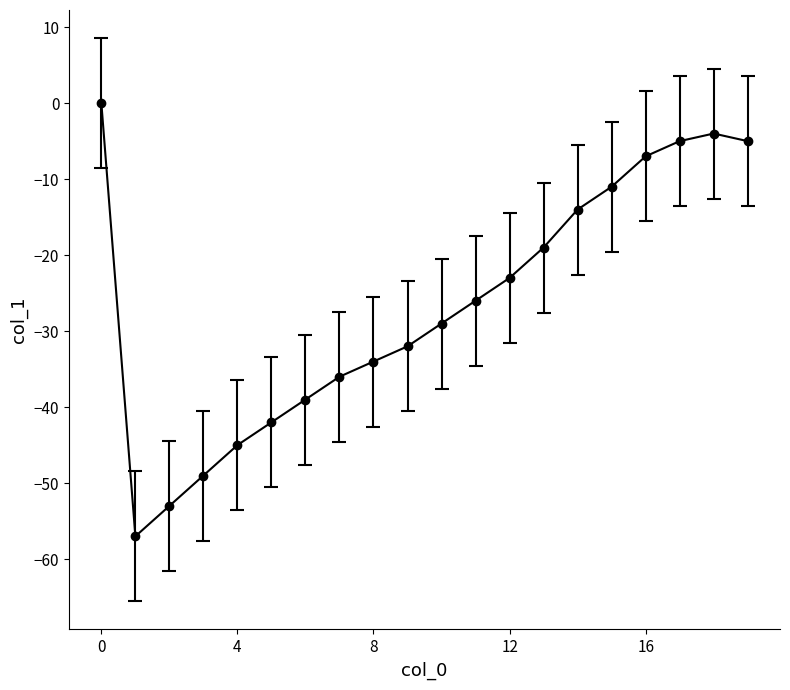

Reading left to right, what are all the values shown in this chart?

0	-57	-53	-49	-45	-42	-39	-36	-34	-32	-29	-26	-23	-19	-14	-11	-7	-5	-4	-5